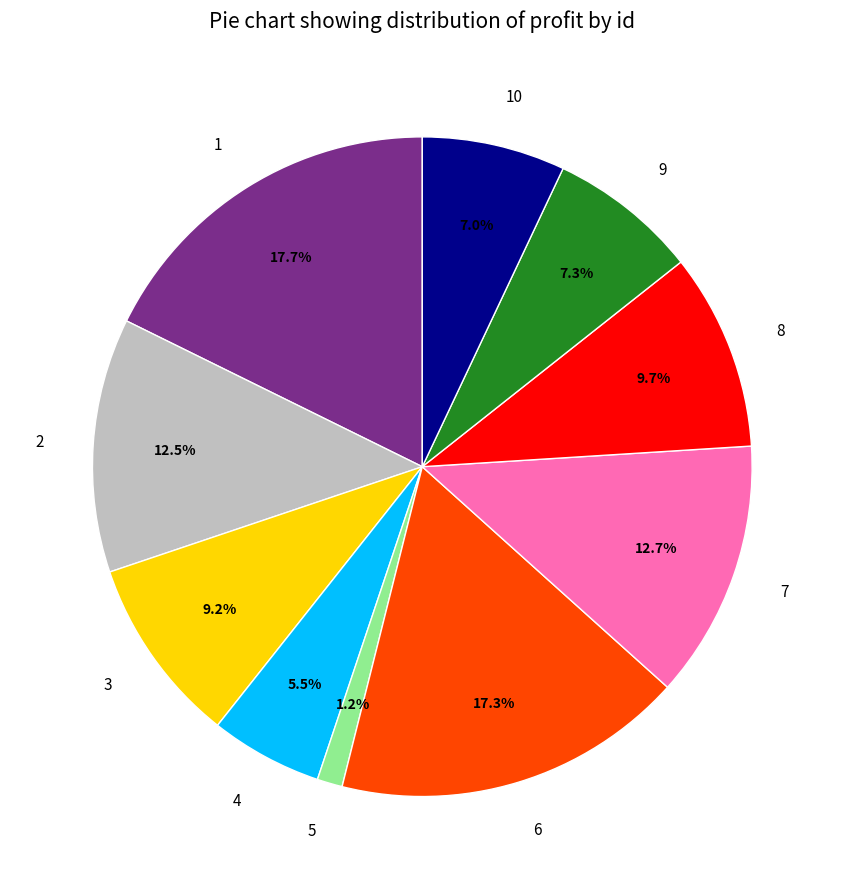

What portion of the pie excludes 5?

98.8%